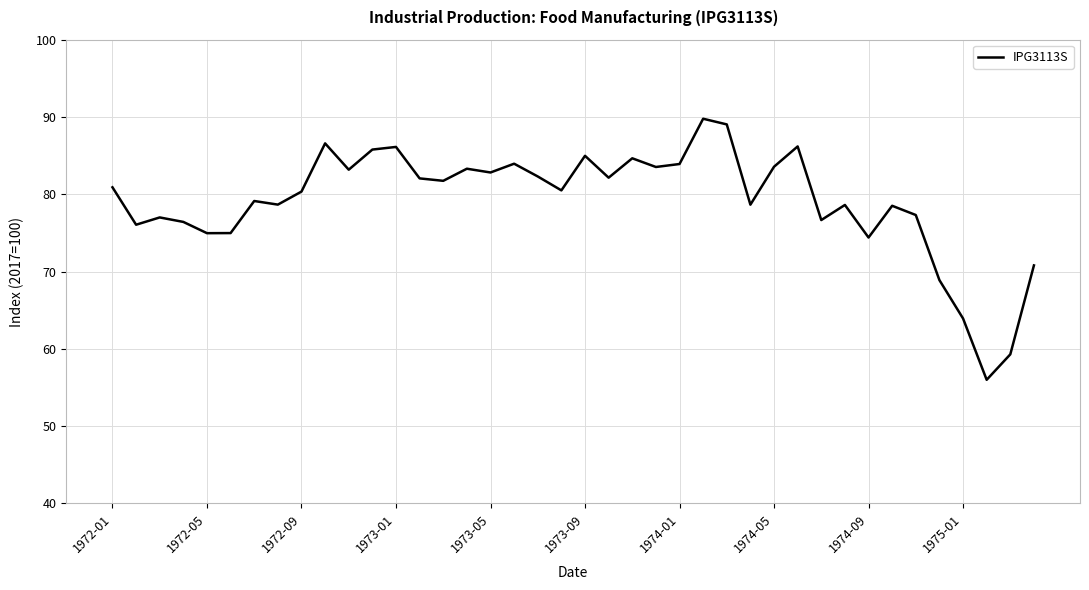

What is the average value?

79.2